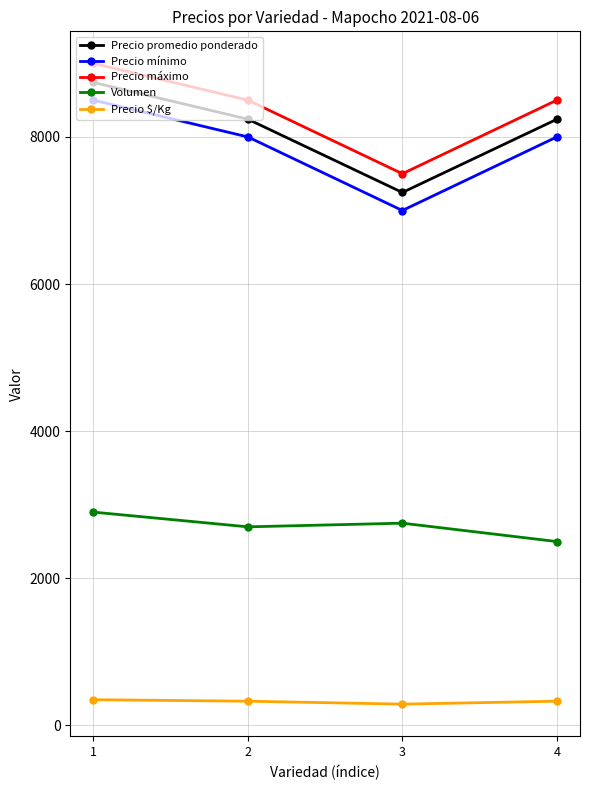

What is the sum of the Precio $/Kg values at 4 and 1?

680